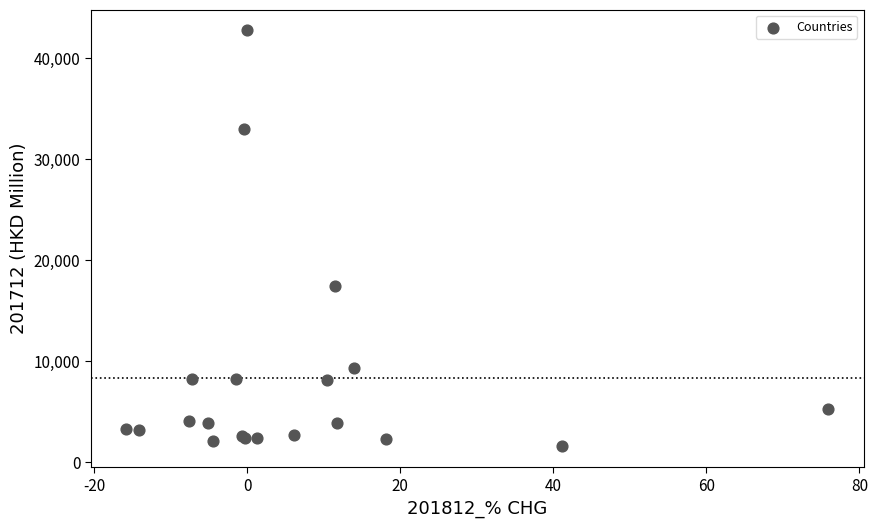

What Y value in the scatter plot is closest to 22154?

17414.0